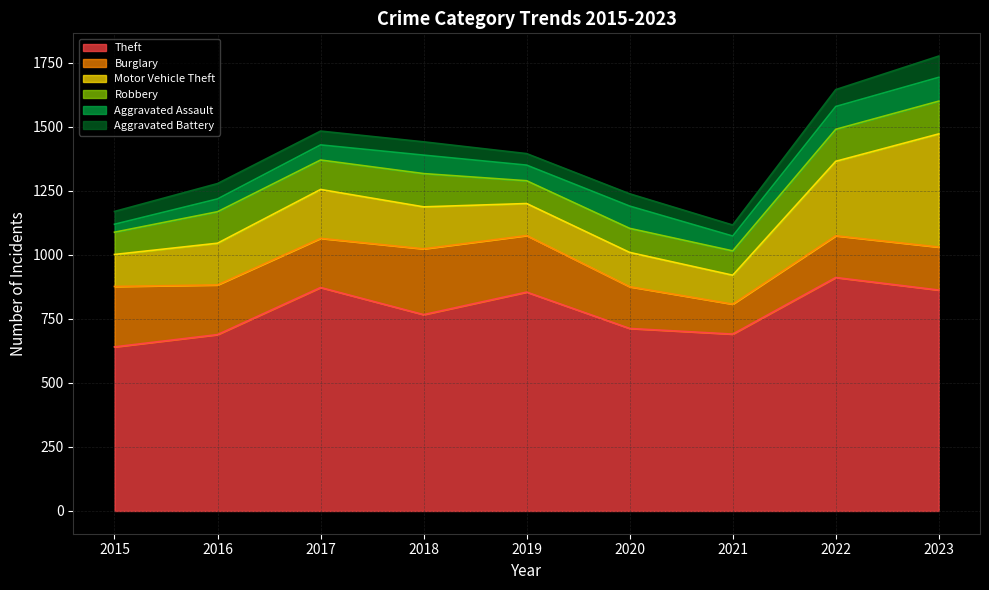

At which label does Aggravated Assault first exceed 61?

2018